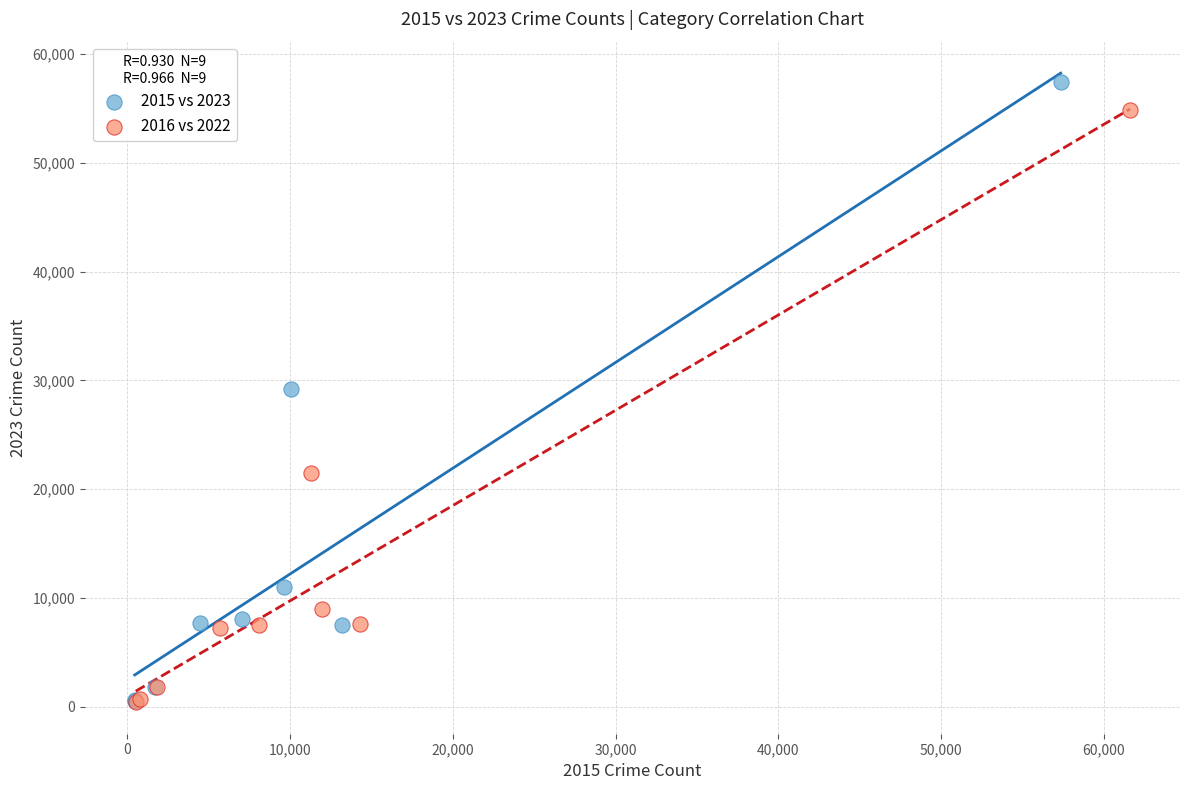

Which series has the widest spread of Y values?

2015 vs 2023